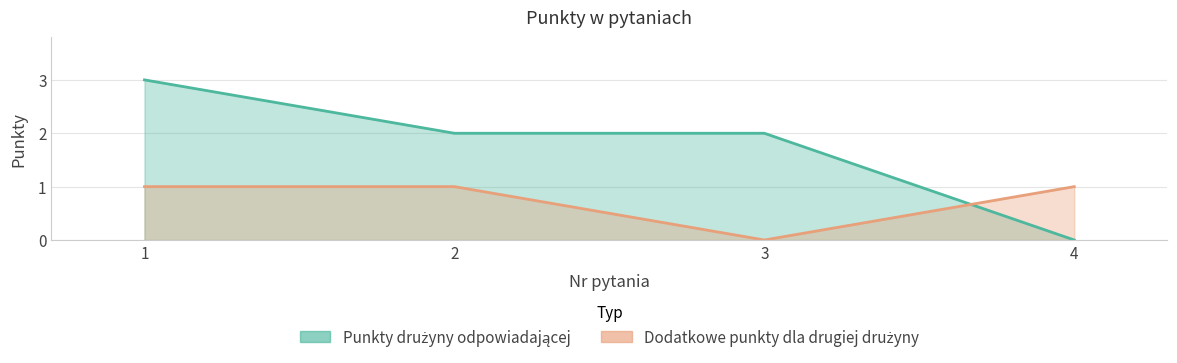

At 1, list the series in order from largest to smallest.

Punkty drużyny odpowiadającej, Dodatkowe punkty dla drugiej drużyny